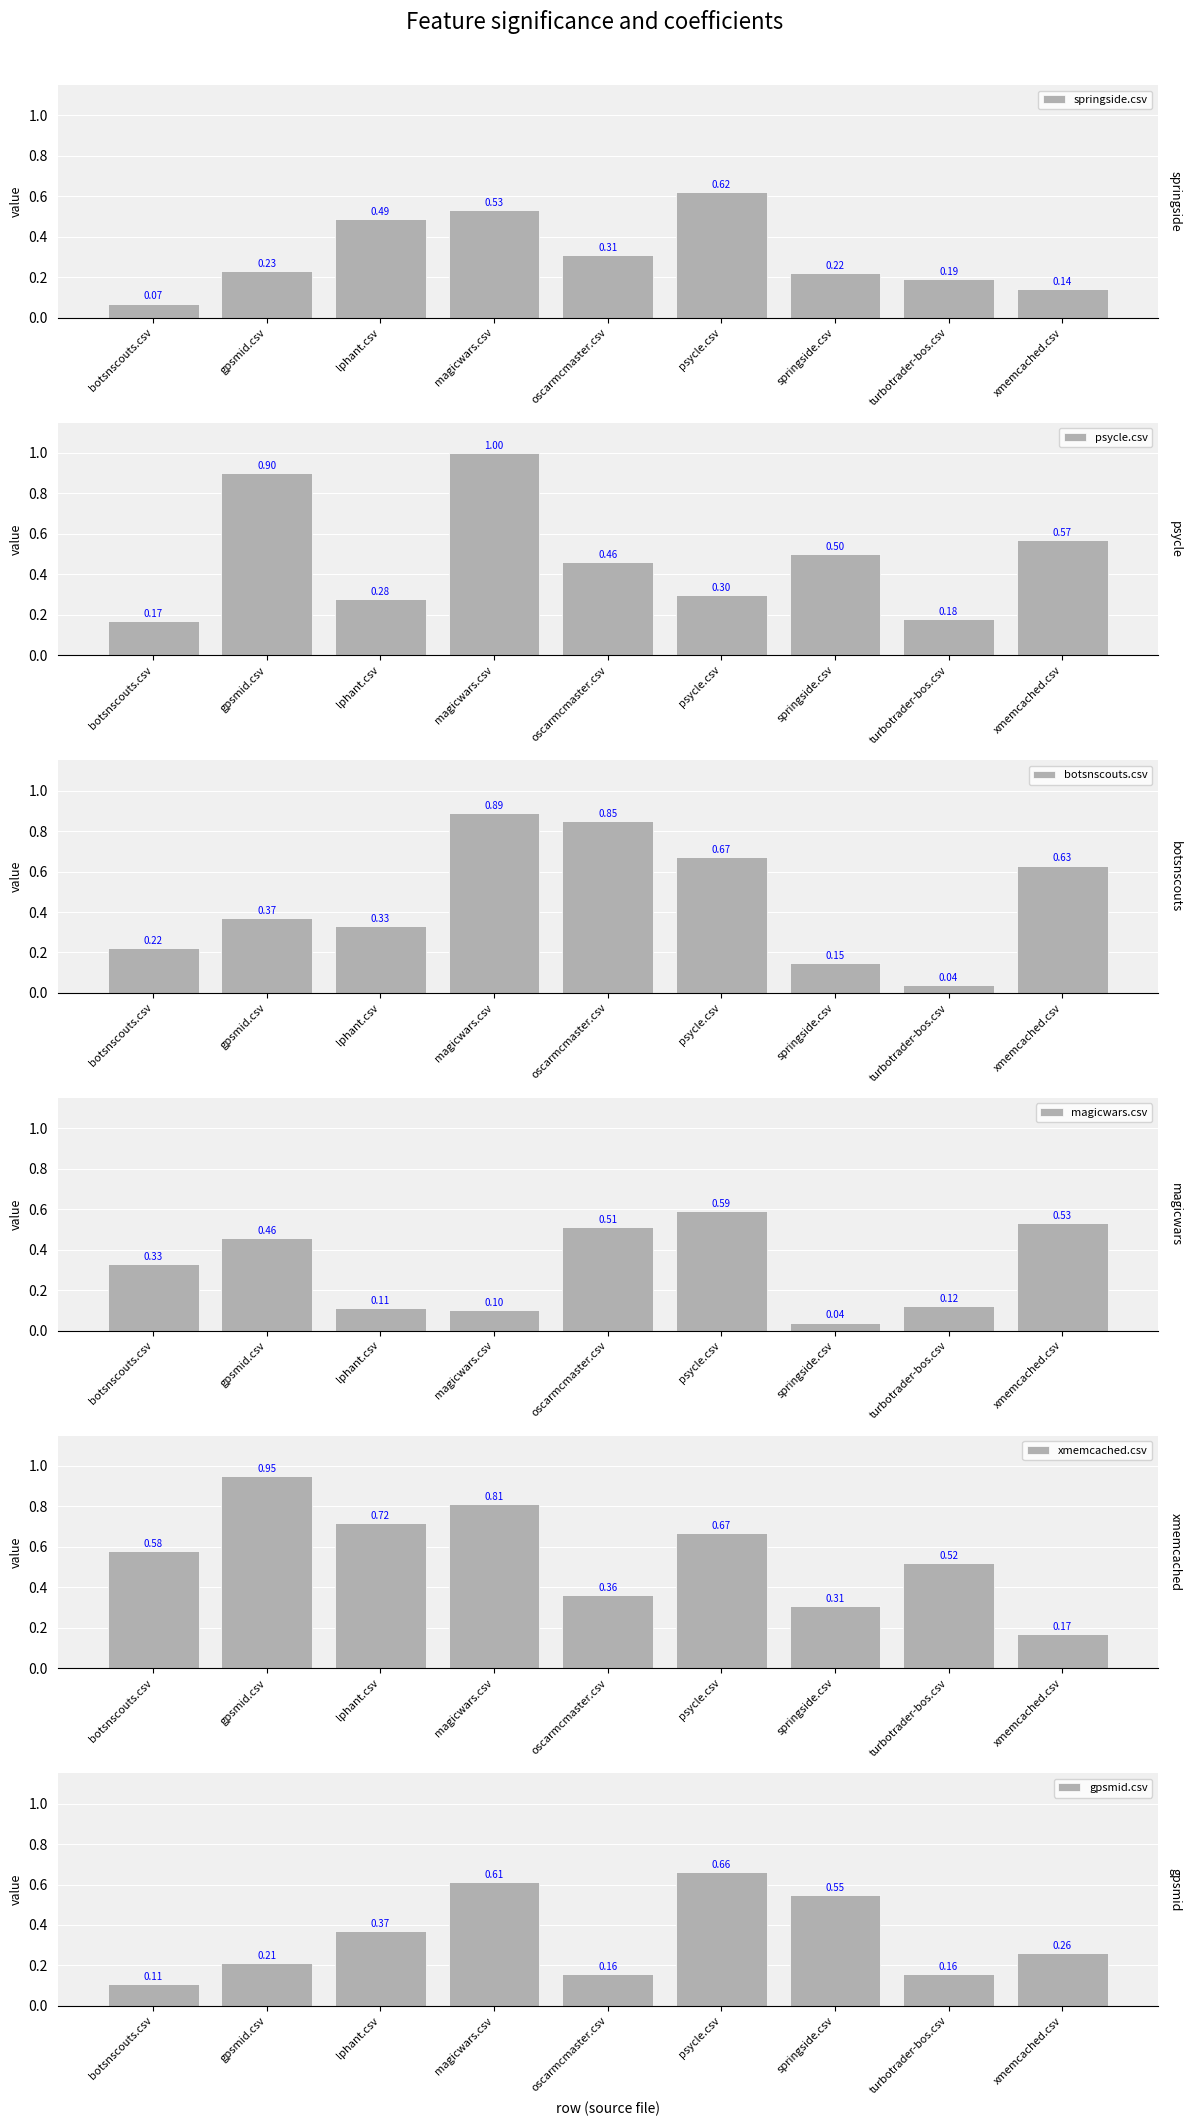

What is the label of the 3rd bar from the left?

lphant.csv